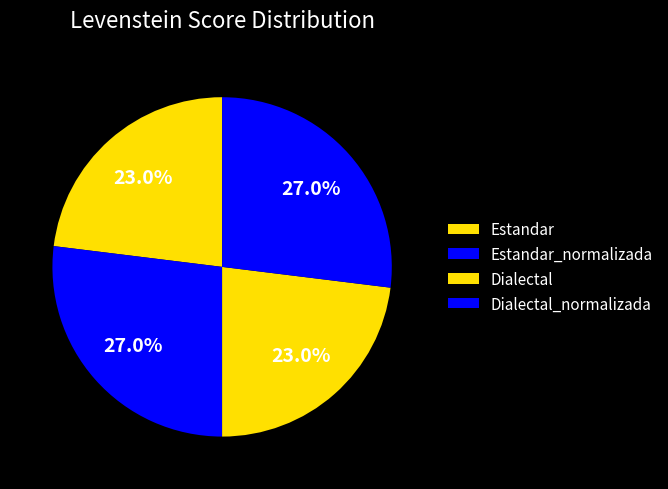

Which category has the biggest portion of the pie?

Estandar_normalizada